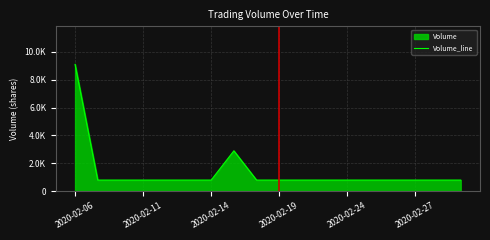

What is the greatest value displayed?

9100